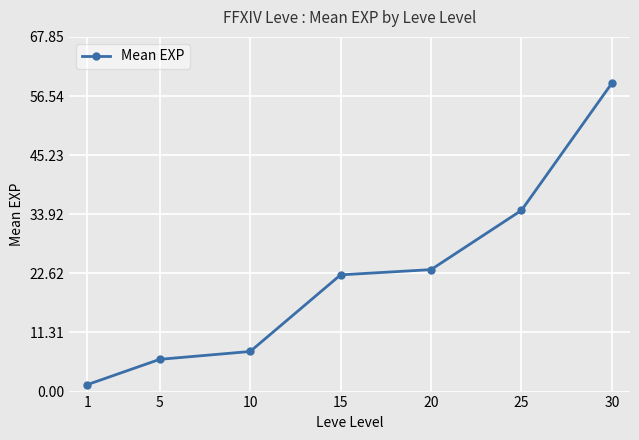

The value at 5 is 9.5. True or false?

False